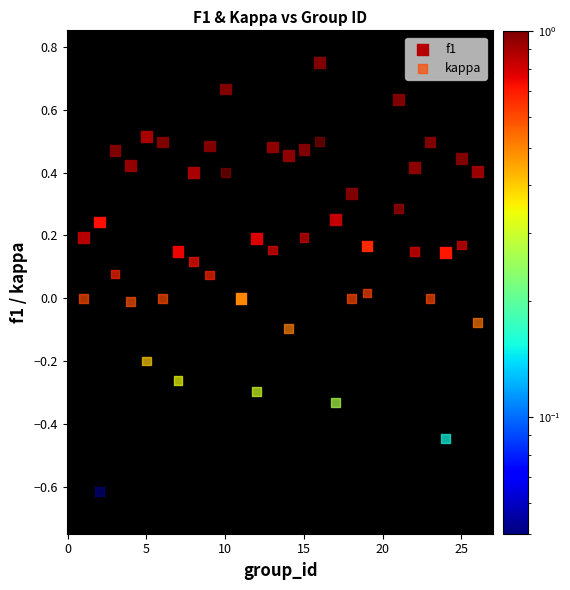

Which series contains the highest Y value?

f1